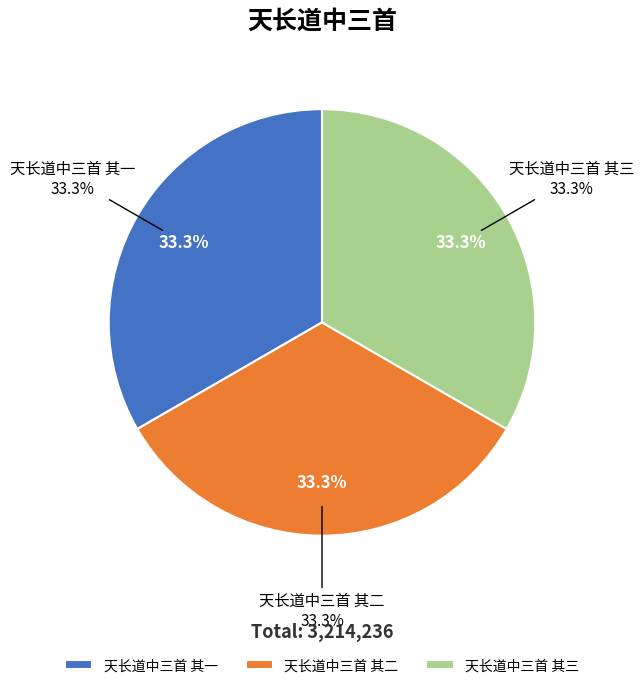

Approximately how many times larger is the value at 天长道中三首 其一 compared to 天长道中三首 其二?

1.0